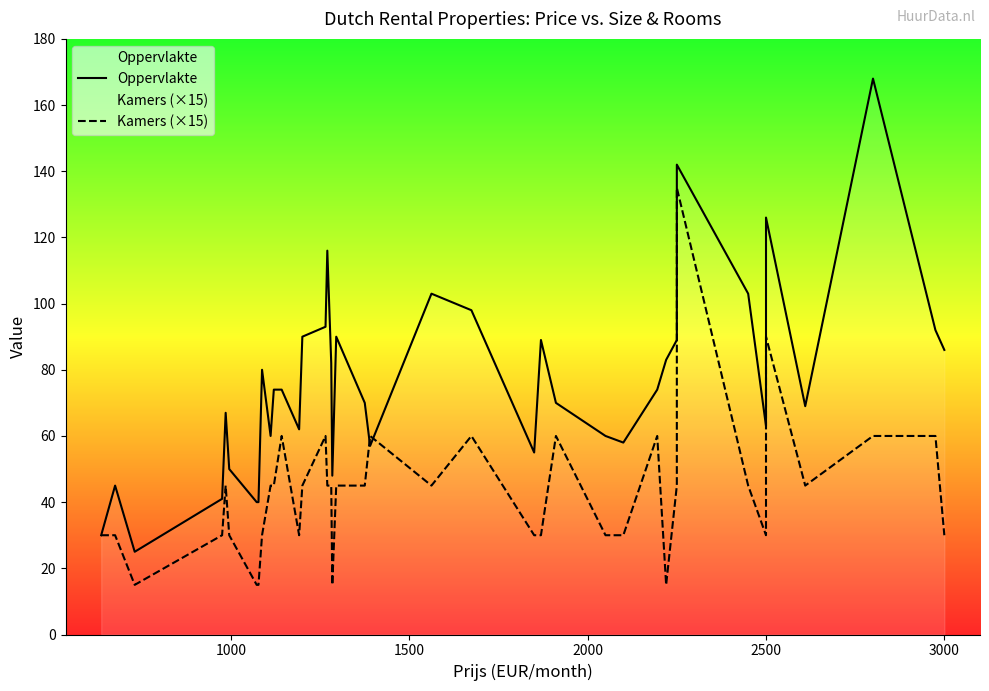

Rank the series by their average value, from highest to lowest.

Oppervlakte, Kamers (×15)